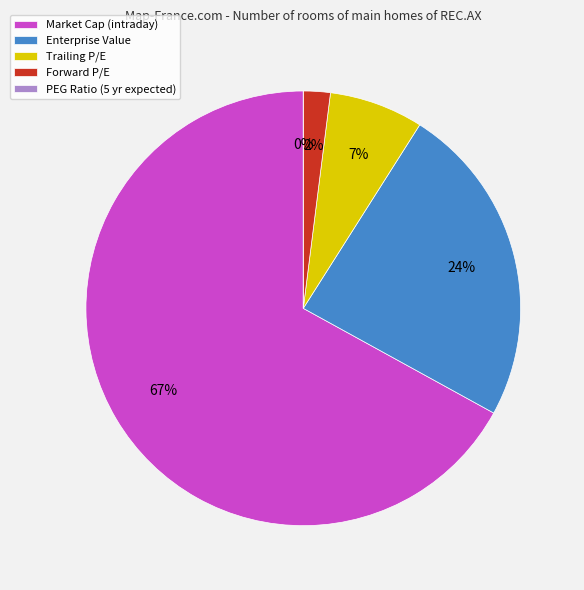

To the nearest percent, what is the average slice percentage?

20%